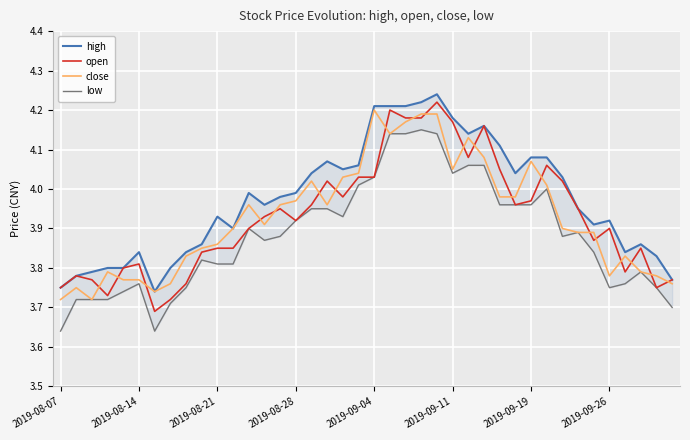

Which series ends up on top after the final intersection of close and open?

open